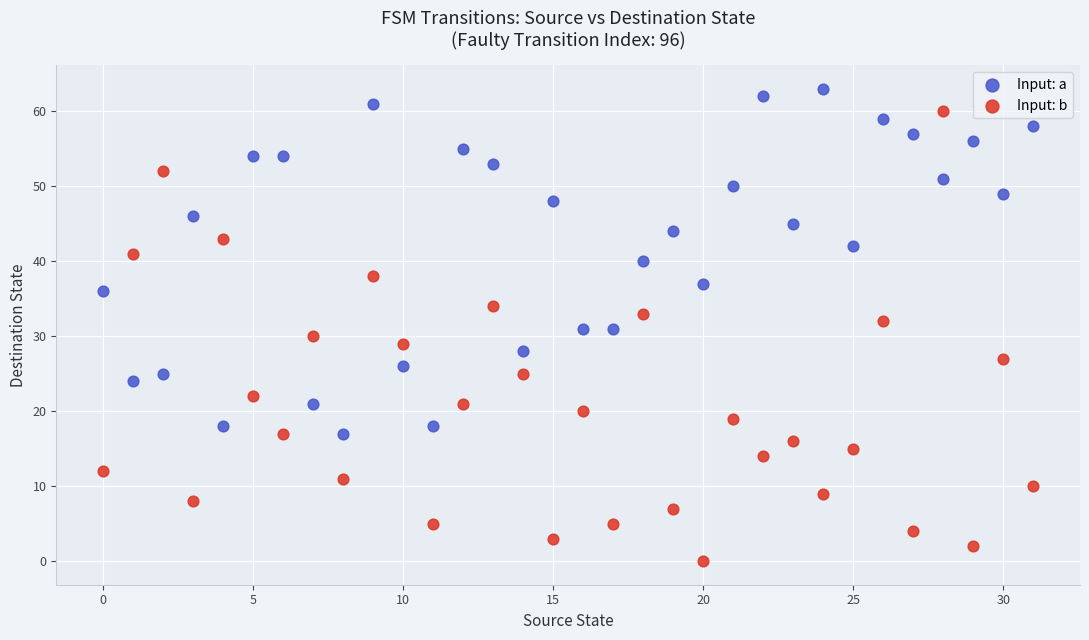

What are all the series names shown in the legend?

Input: a, Input: b